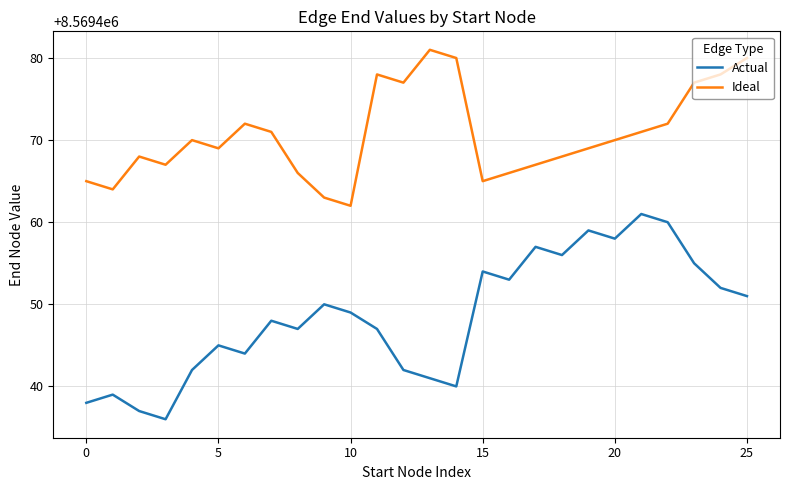

Which series has the largest total across all categories?

Ideal